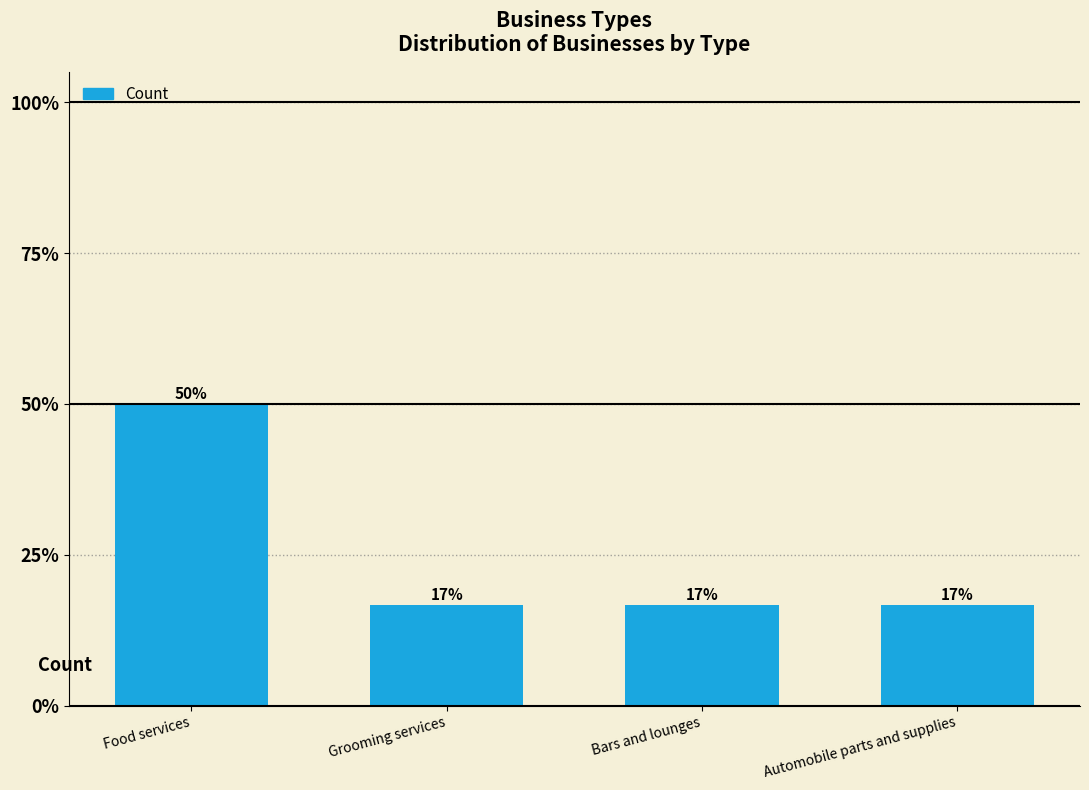

How many values are between 1 and 3?

4